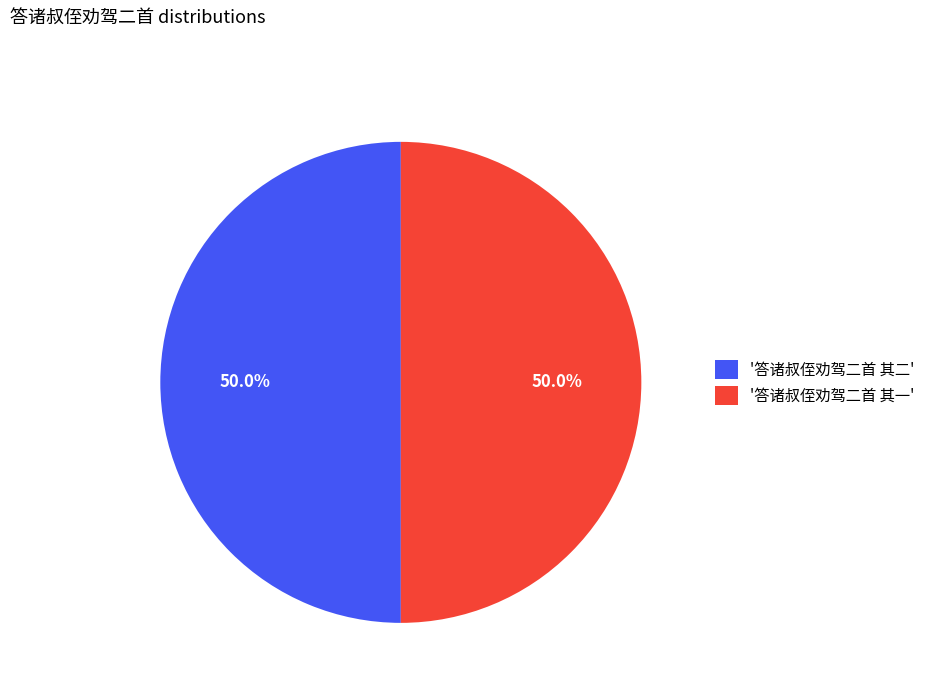

Approximately how many times larger is the value at '答诸叔侄劝驾二首 其一' compared to '答诸叔侄劝驾二首 其二'?

1.0